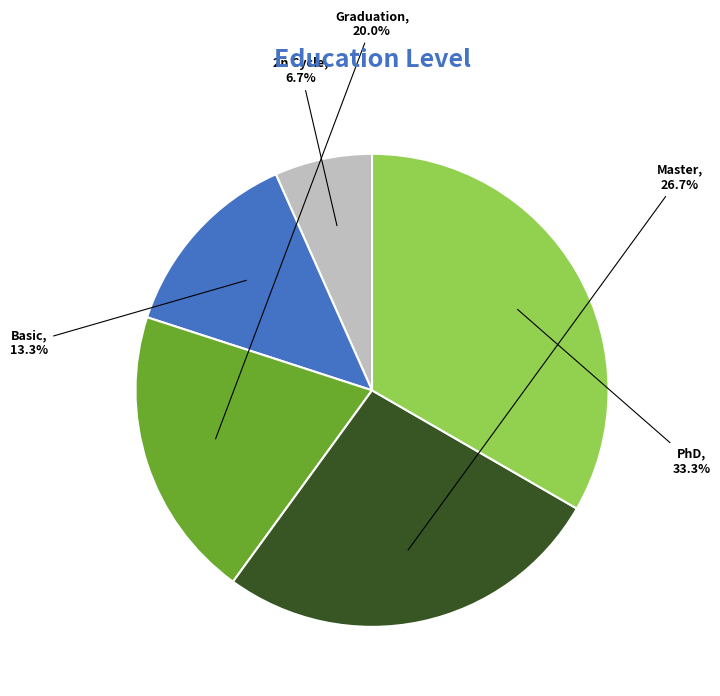

Combined, do Basic and Graduation account for over 50%?

No